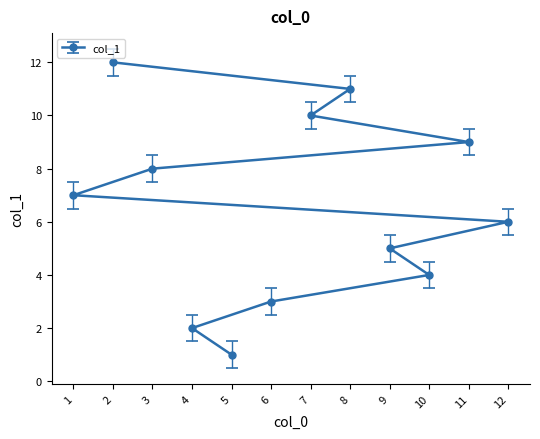

What is the change in value from 11 to 7?

+1